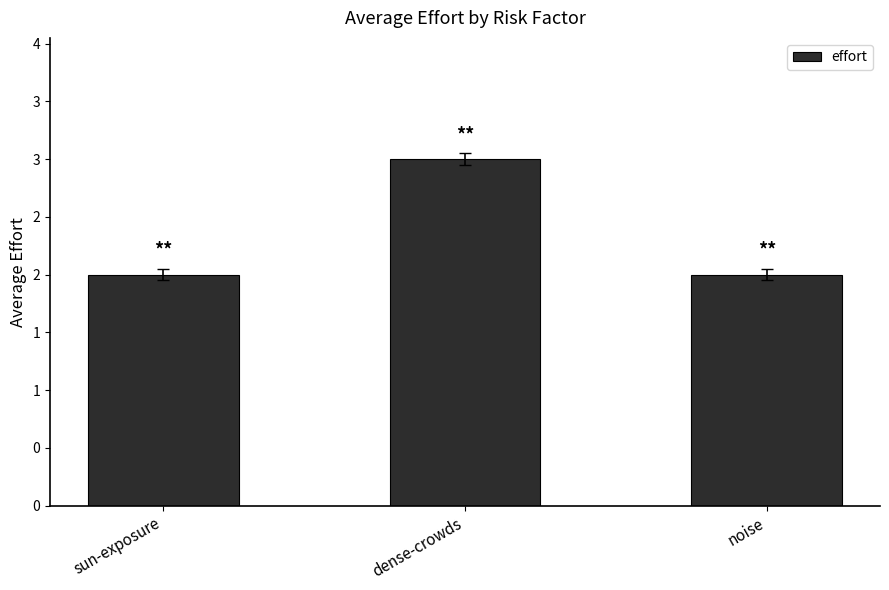

True or false: the data shows 2 at sun-exposure.

True